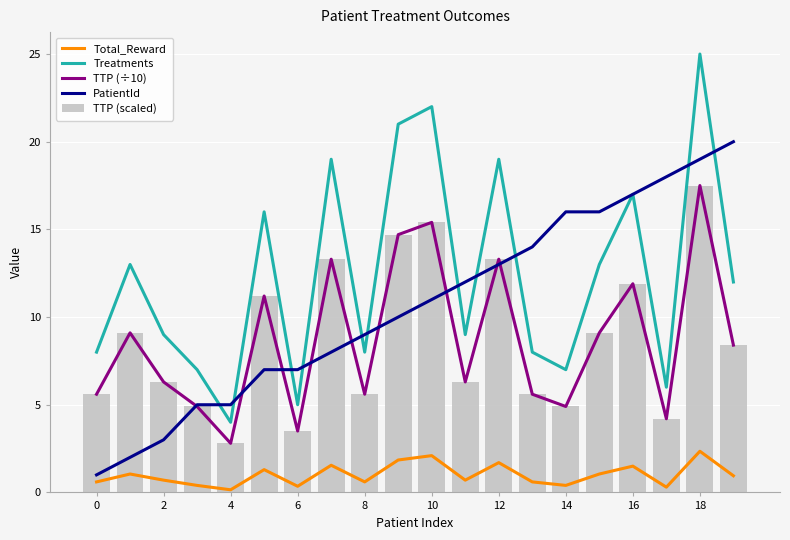

The TTP (scaled) series shows 2.8 at 4. True or false?

True